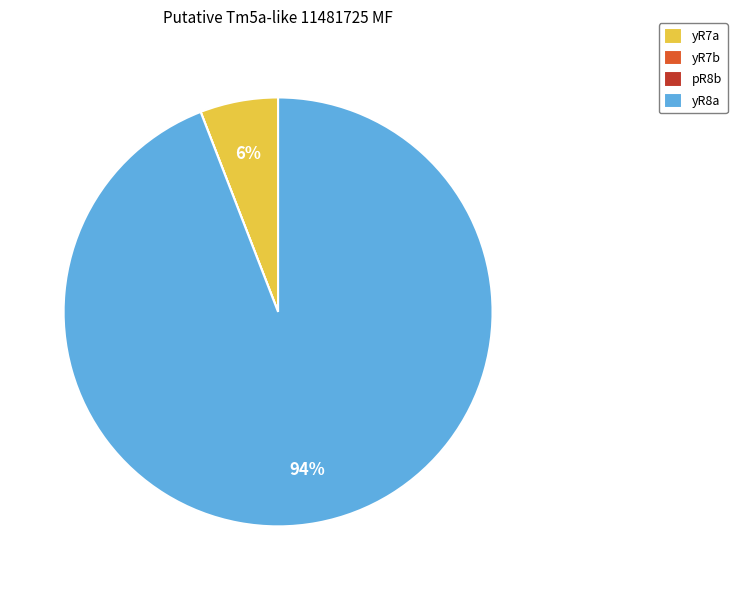

Is it true that yR8a is 80% of the pie?

False